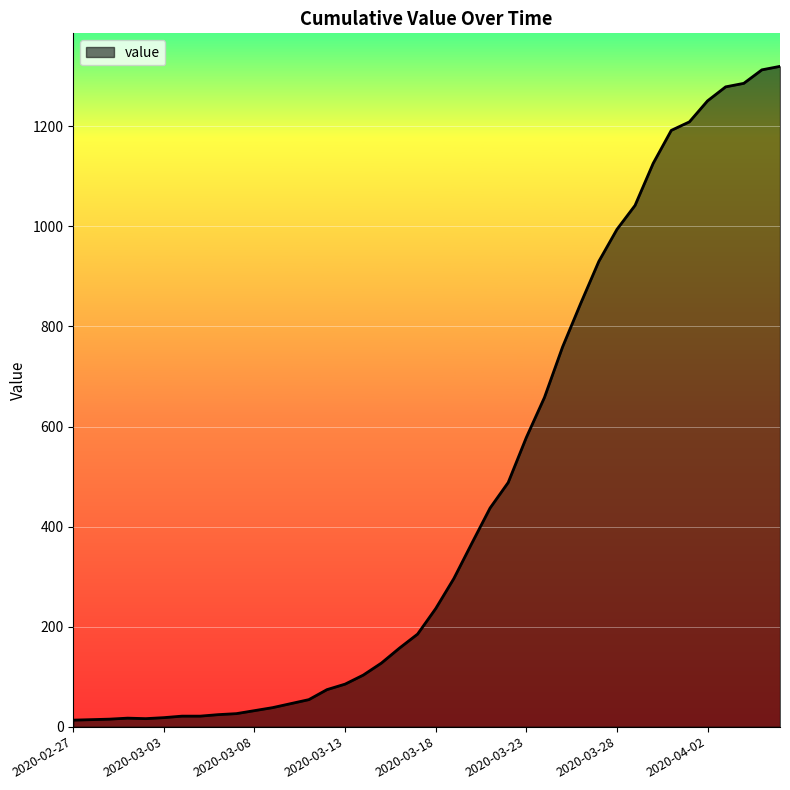

How many distinct data groups are displayed?

1